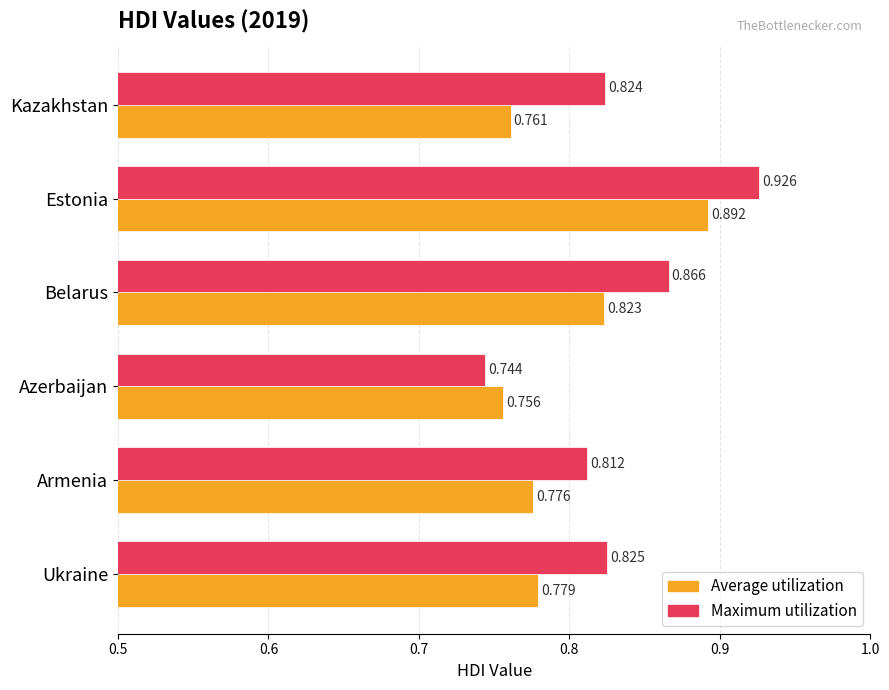

Count the Average utilization values in the range 0 to 1.

6